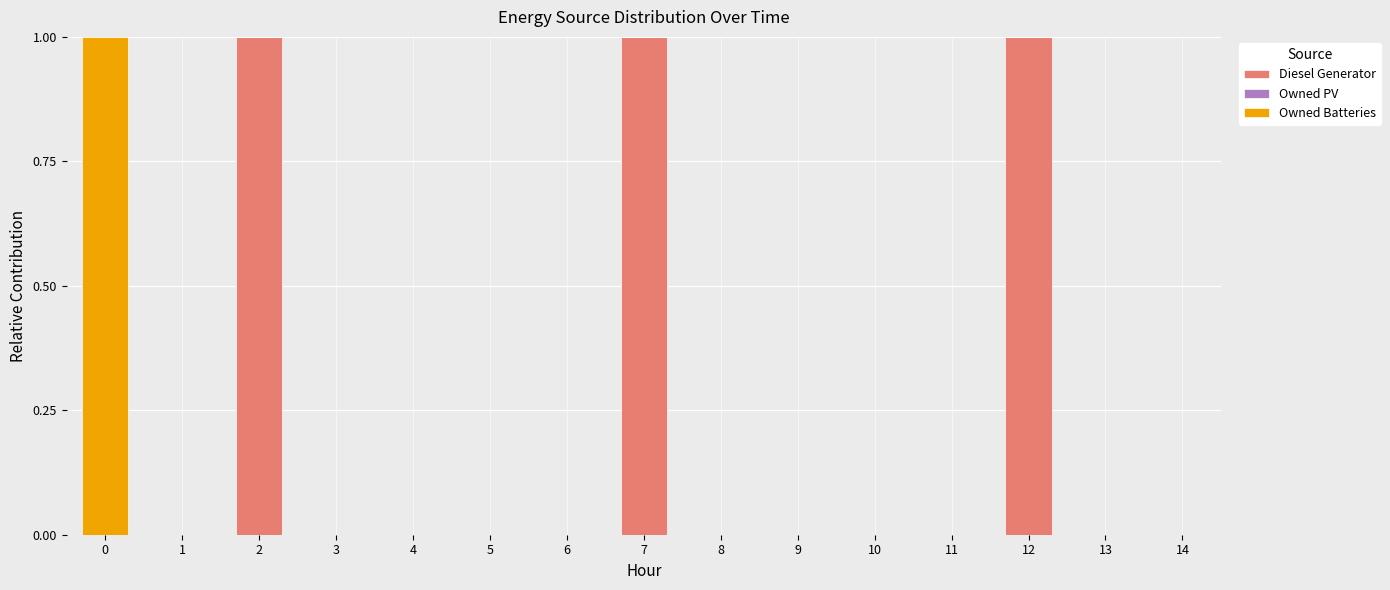

The value of Diesel Generator at 13 is 0. True or false?

True